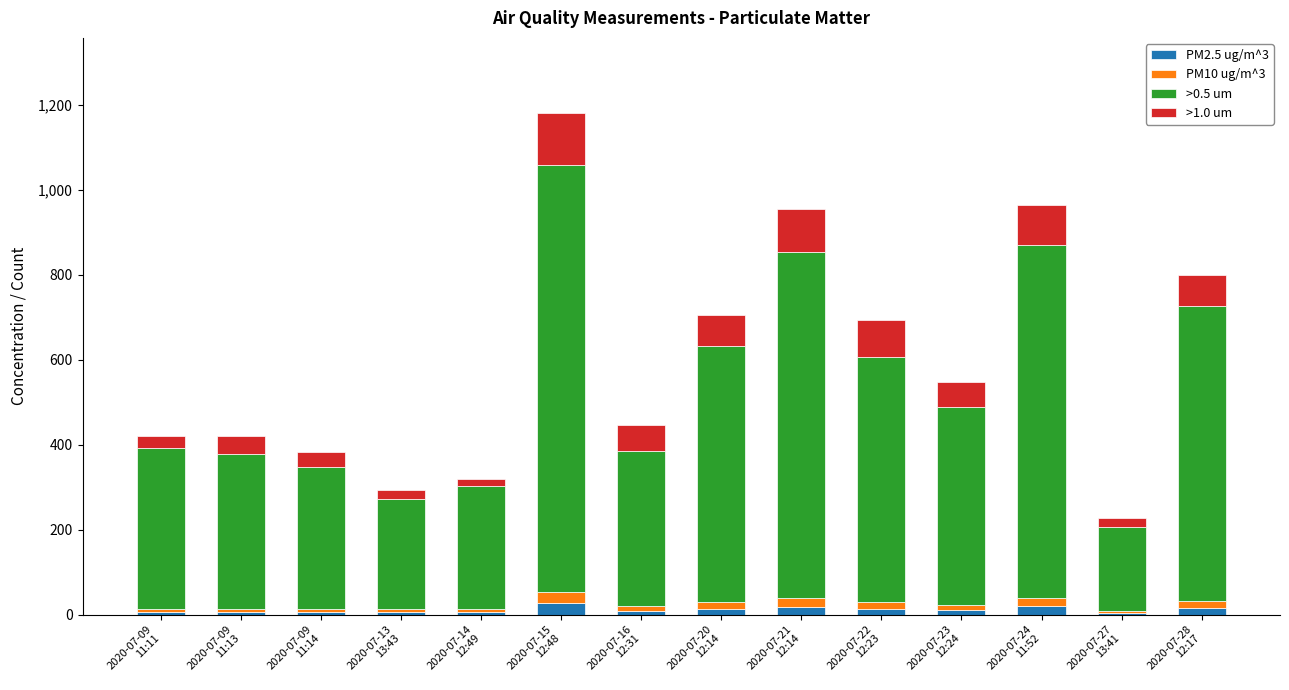

At which category is the sum across all series the highest?

2020-07-15
12:48